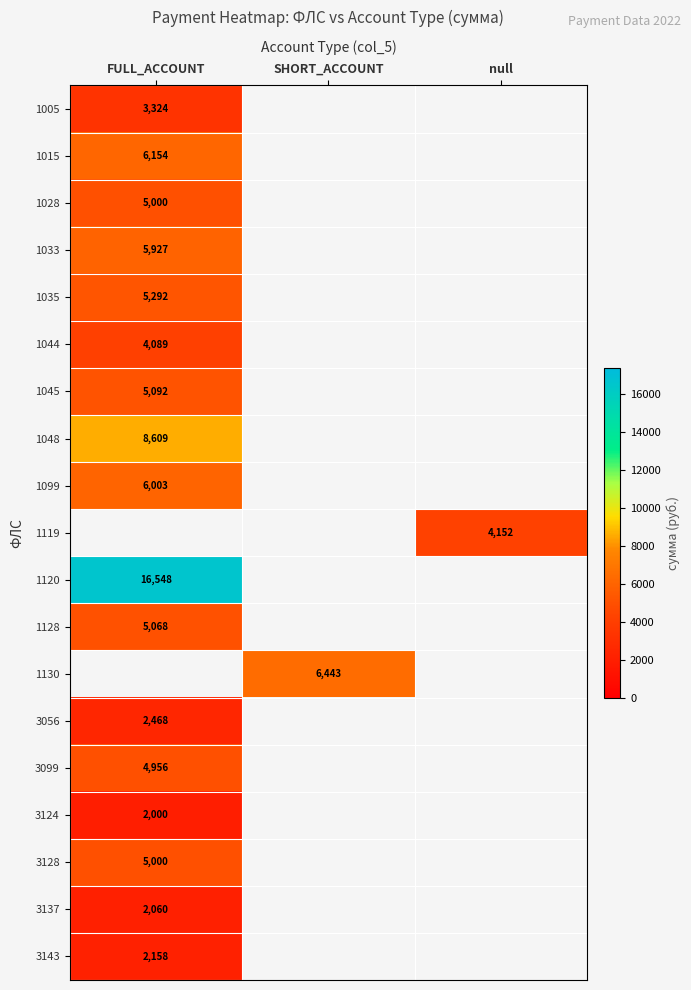

The value of 3143 at FULL_ACCOUNT is 3781. True or false?

False